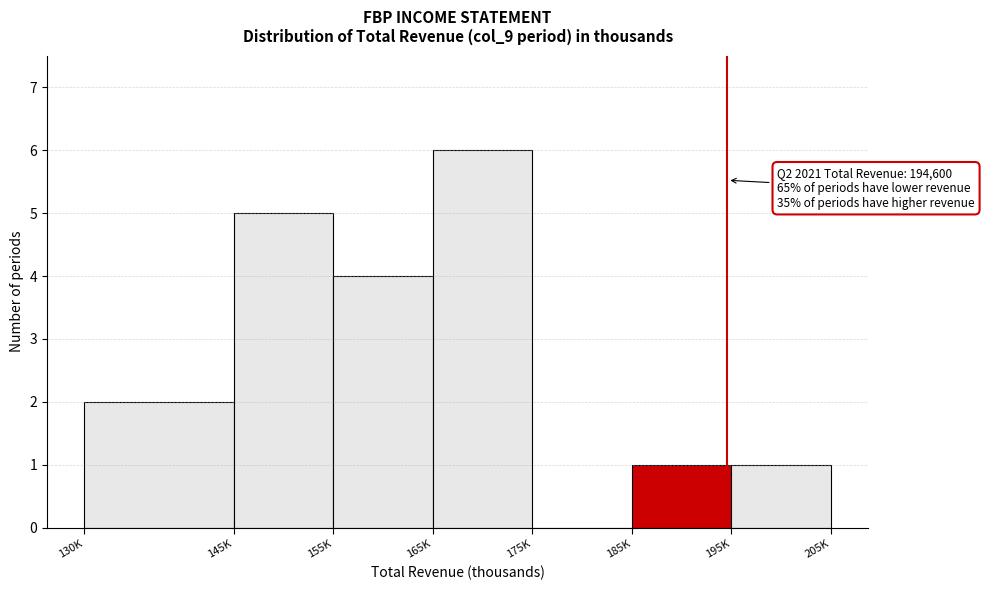

Reading right to left, what are all the values shown in this chart?

195K=1	185K=1	175K=0	165K=6	155K=4	145K=5	130K=2